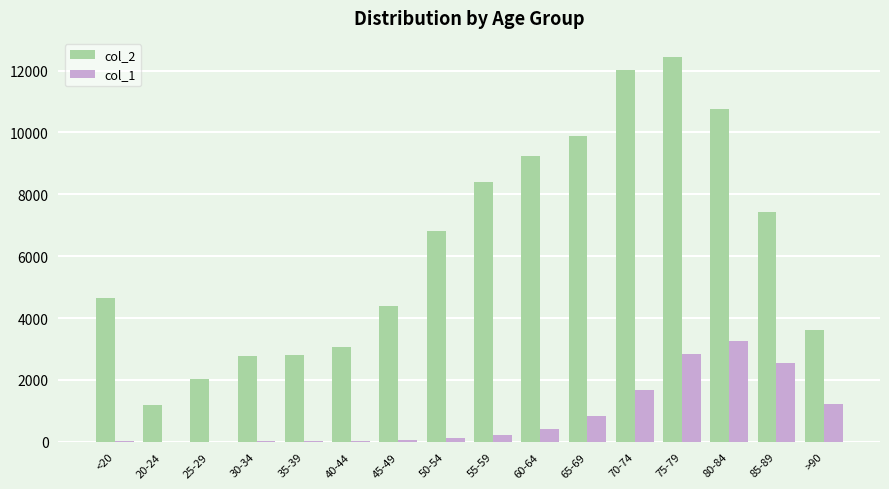

How many data points does each series have?

16